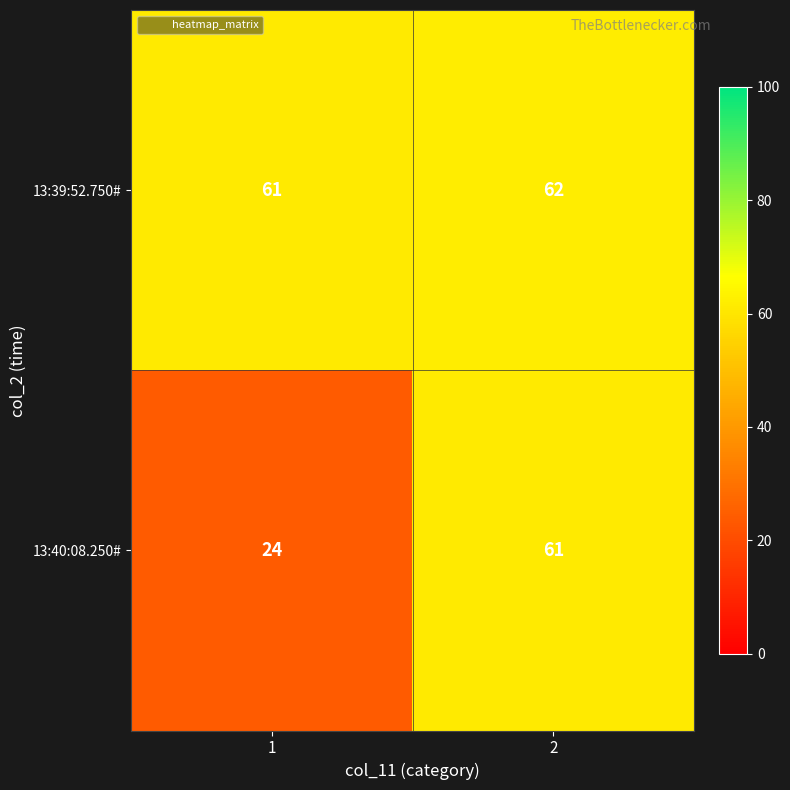

The 13:40:08.250# series shows 61 at 2. True or false?

True